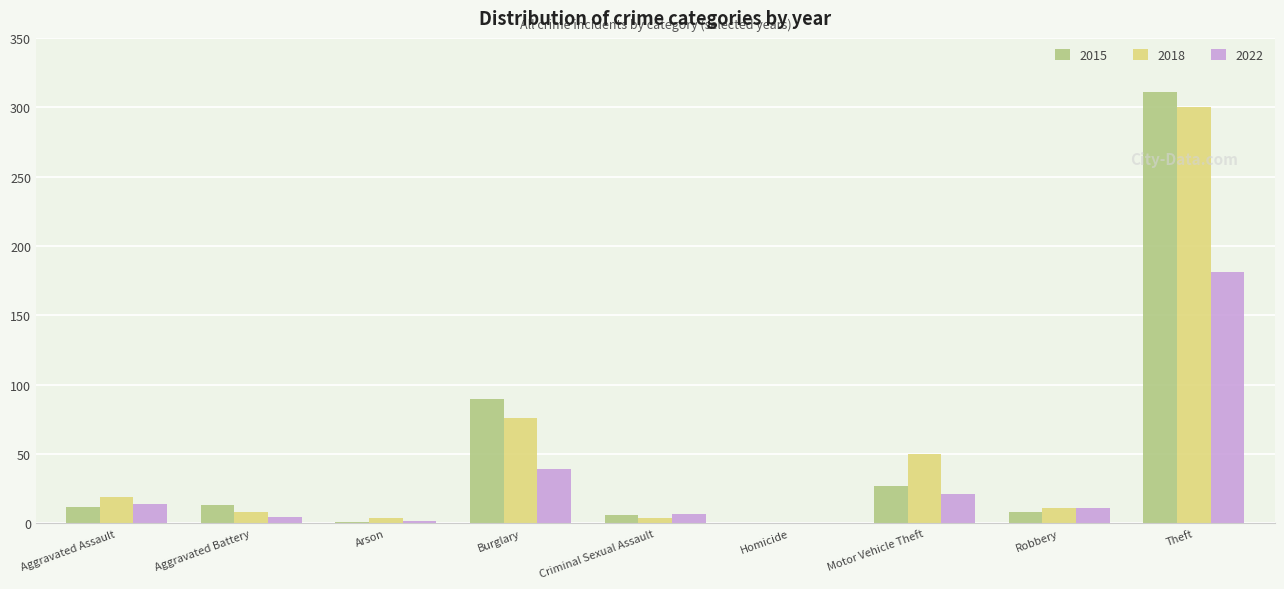

How many series are shown in this chart?

3